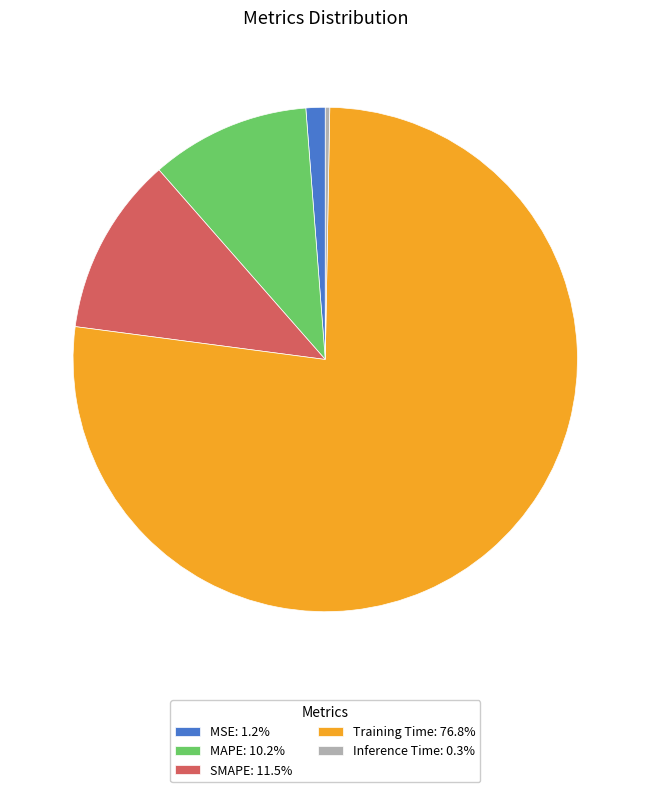

True or false: Training Time accounts for 63% of the total.

False